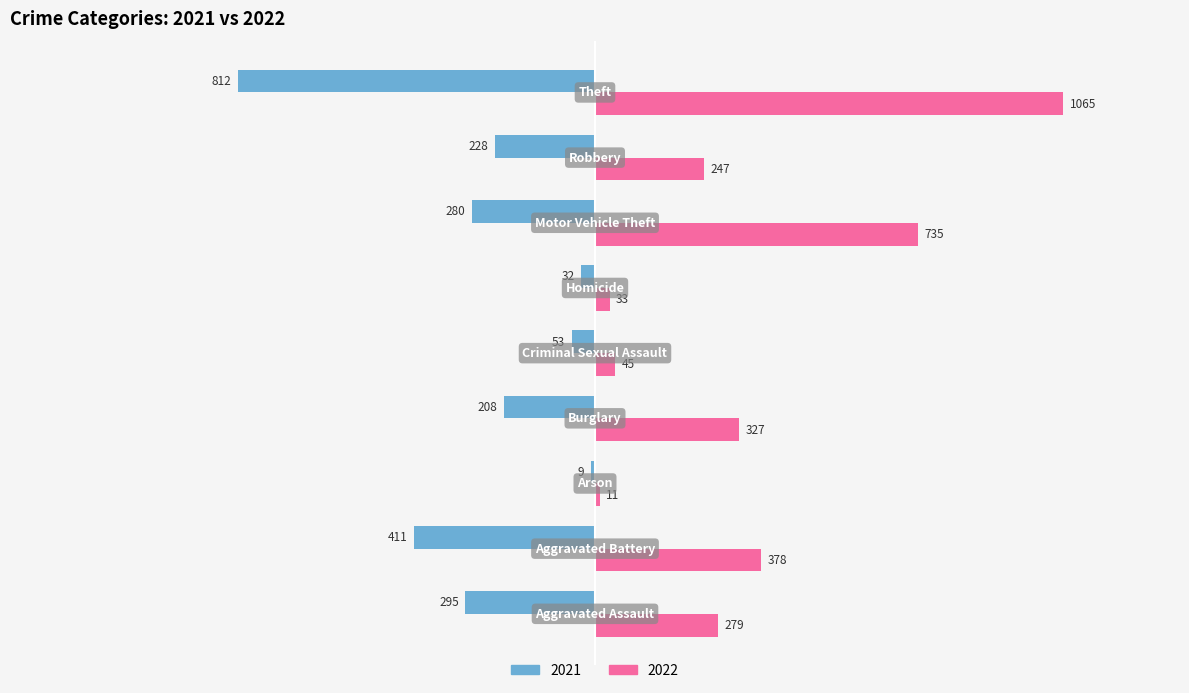

What is the difference between the second highest and second lowest values in the 2021 series?

379